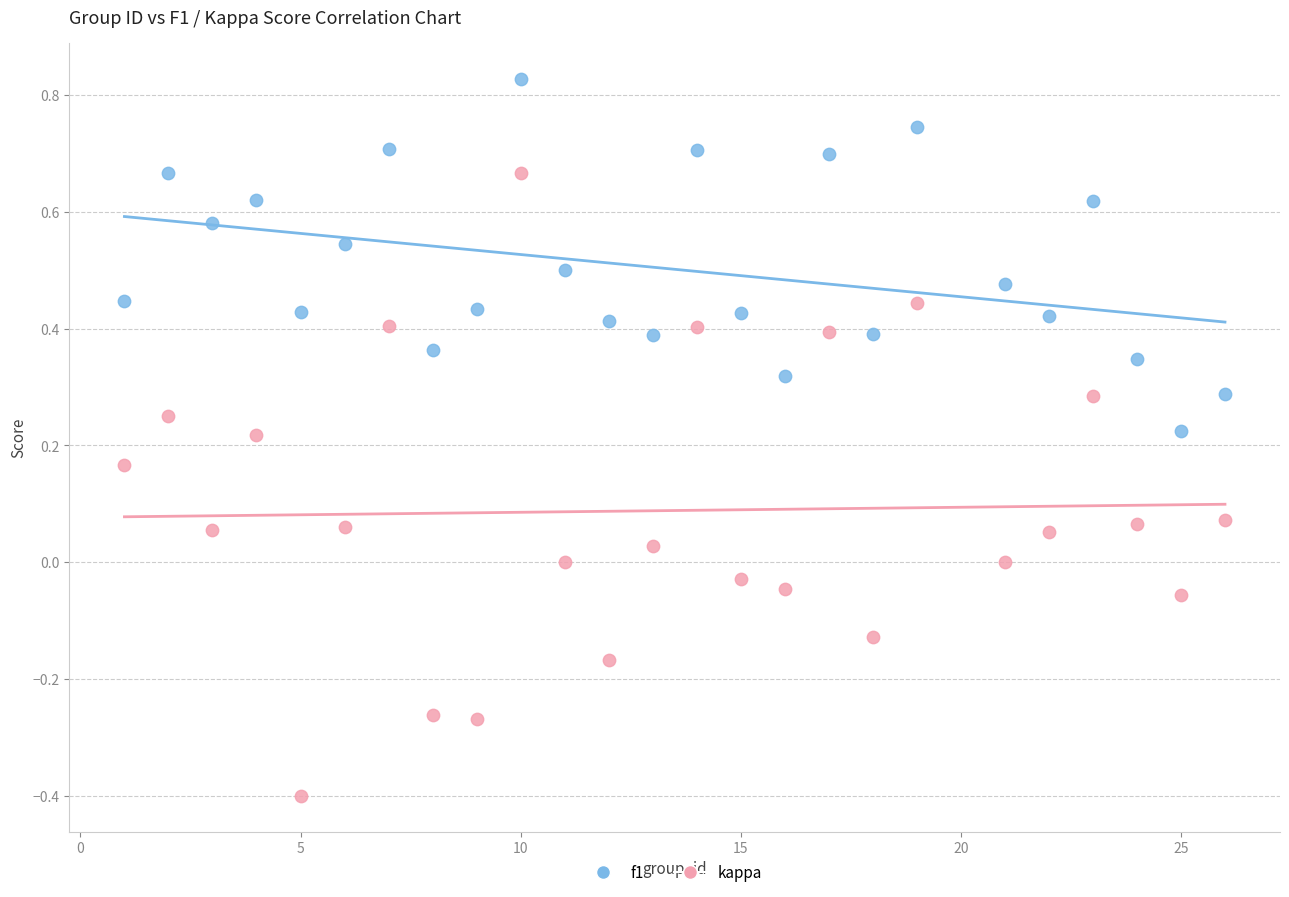

Which series has the widest spread of Y values?

kappa